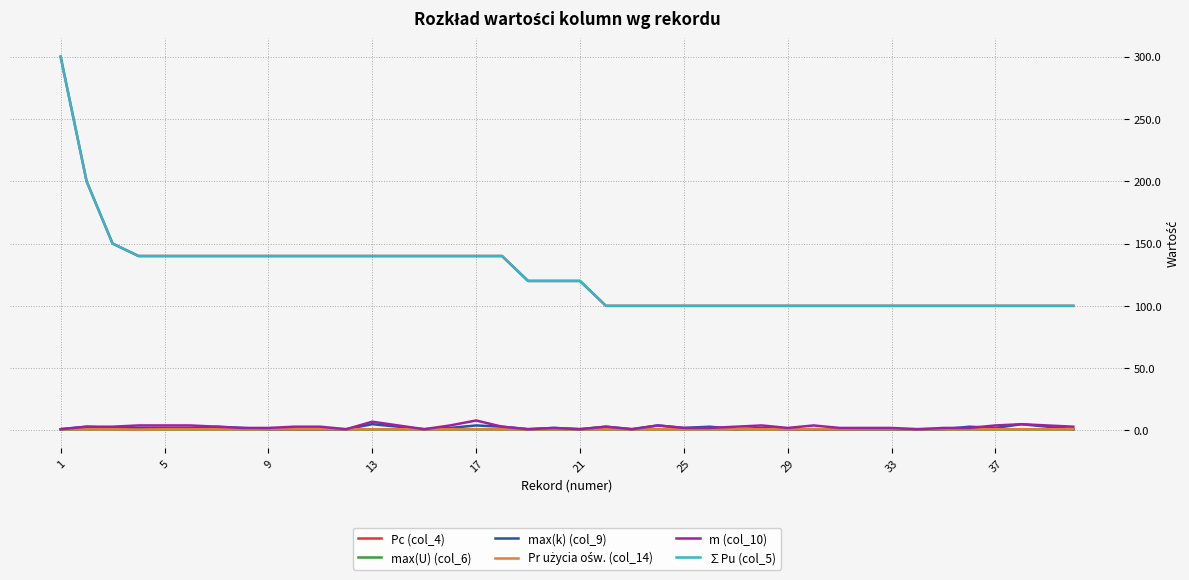

True or false: Pc (col_4) and max(U) (col_6) intersect in this chart.

False